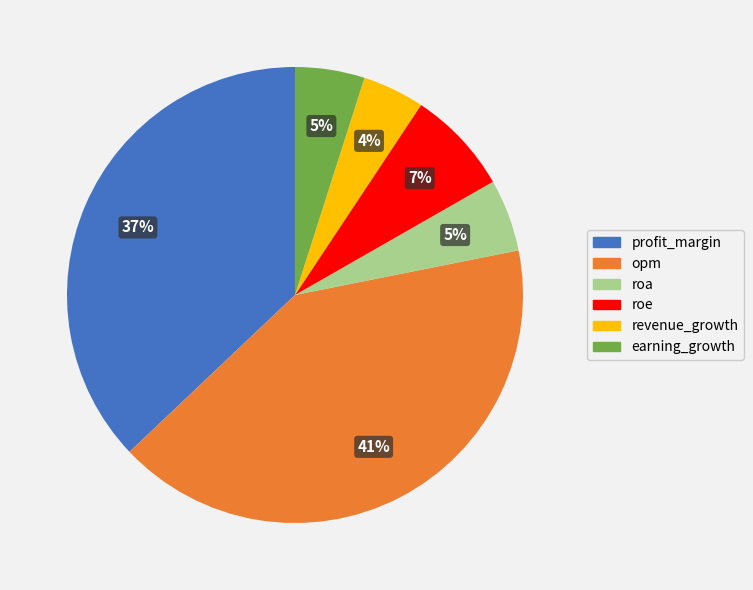

Is it true that roa is 5% of the pie?

True